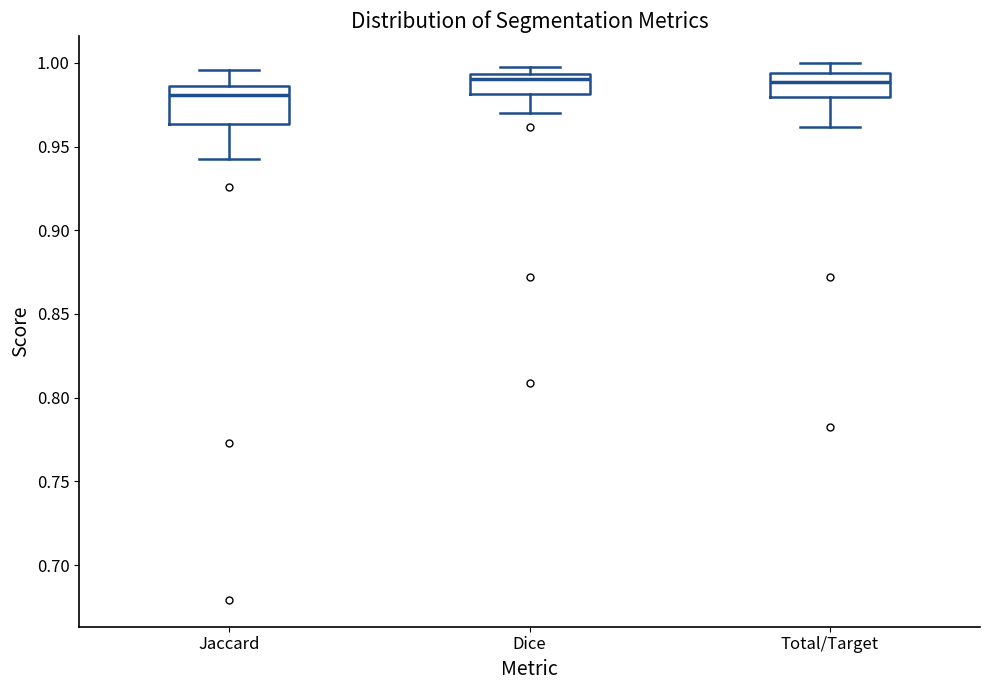

Which box is the tallest, from its lower edge to its upper edge?

Jaccard